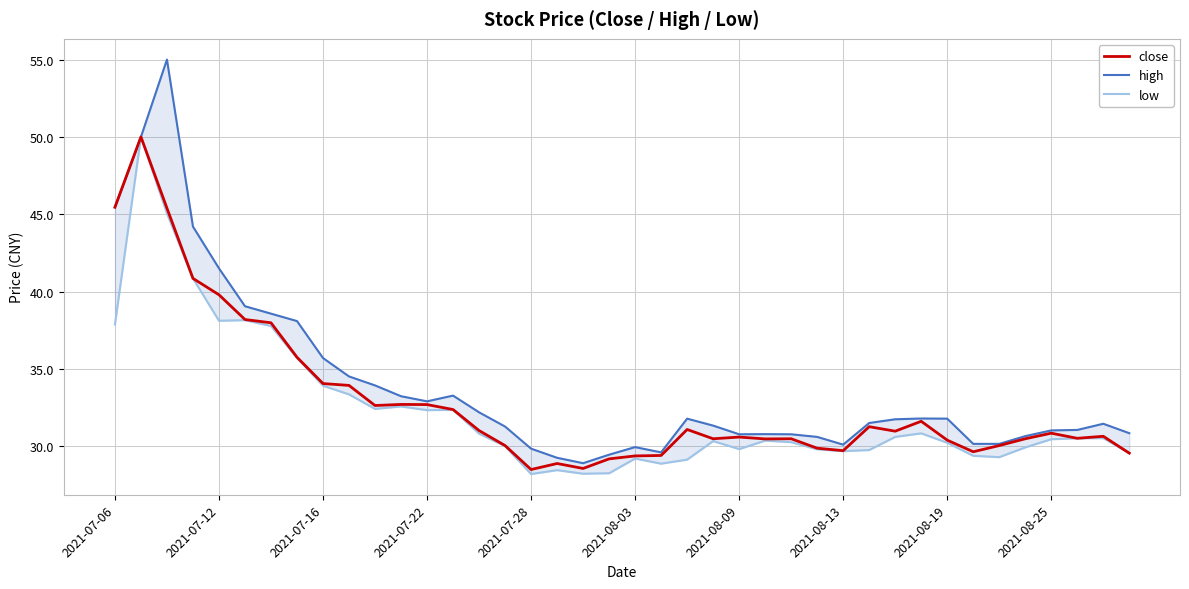

Which has a higher value, 31 or 14?

31